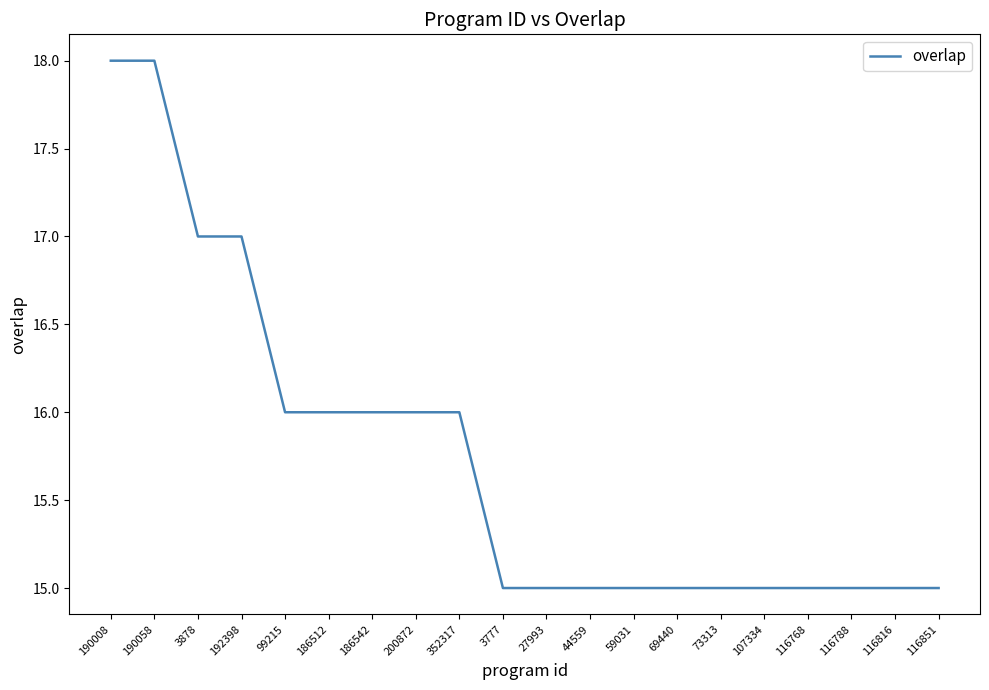

What is the average value?

16